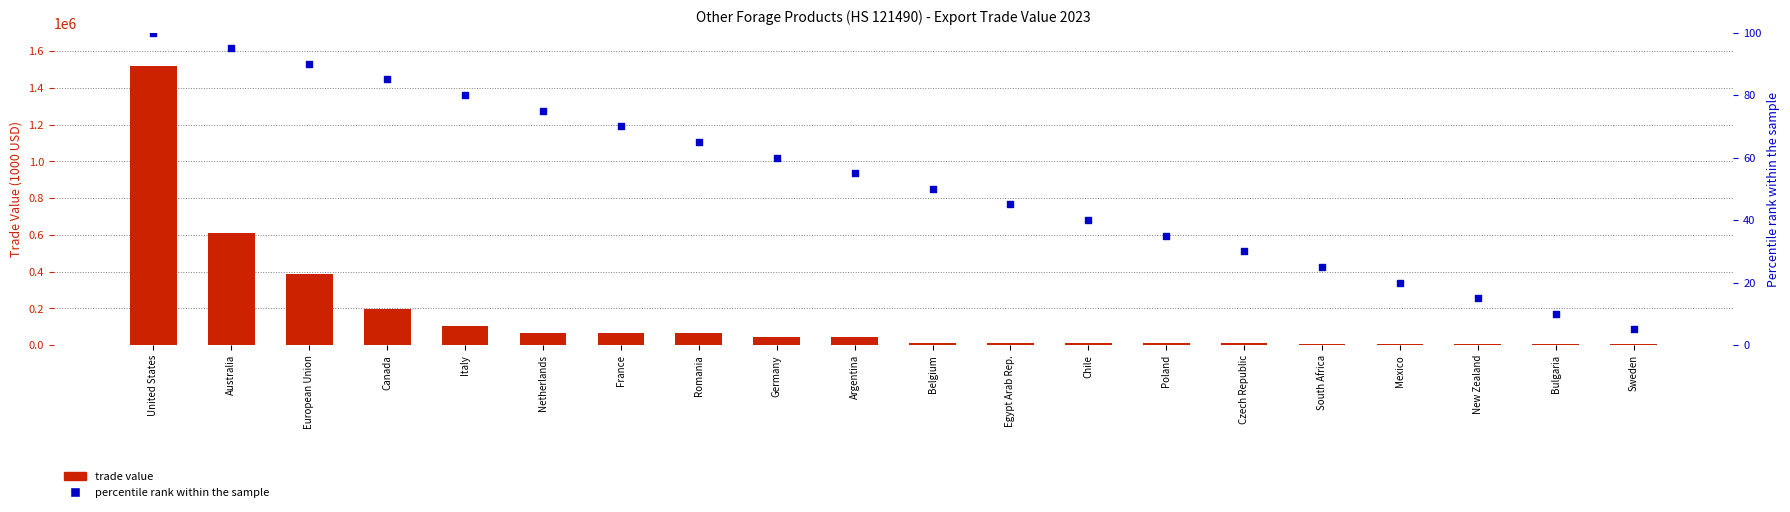

Which series has the largest Y range (max minus min)?

trade value